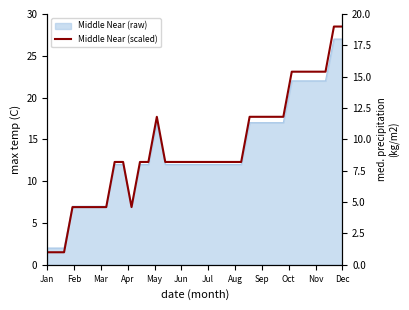

The chart shows a value of 1.0 at Jan. True or false?

True